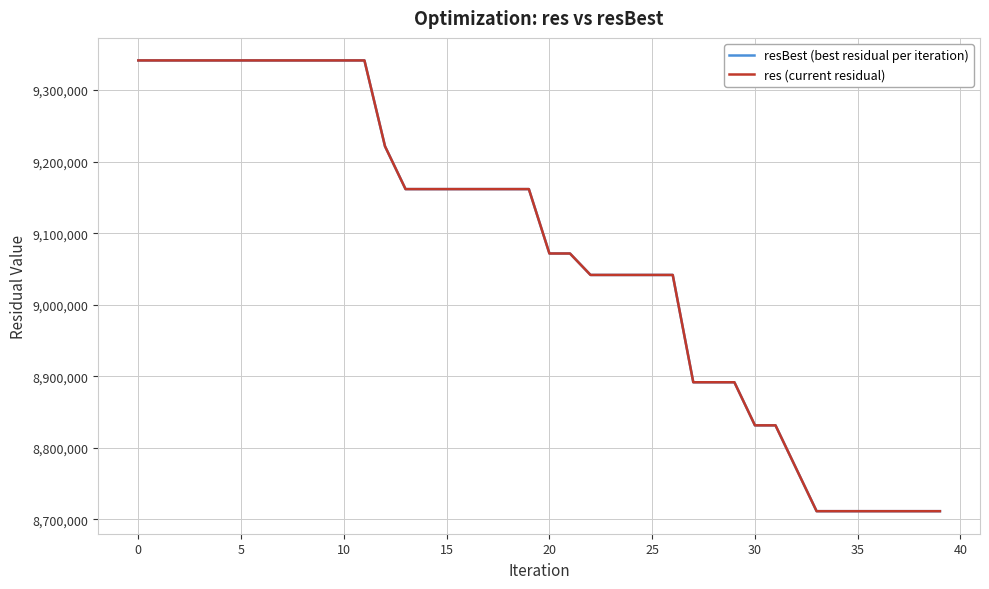

What is the average value of the res (current residual) series?

9072299